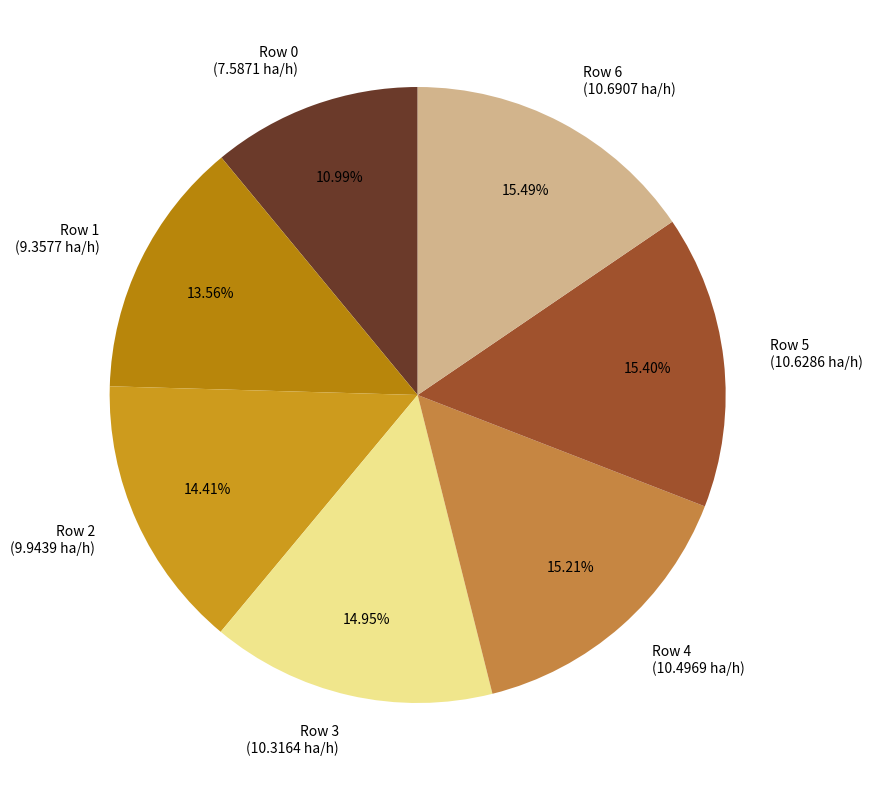

Between Row 4 and Row 1, which is larger?

Row 4